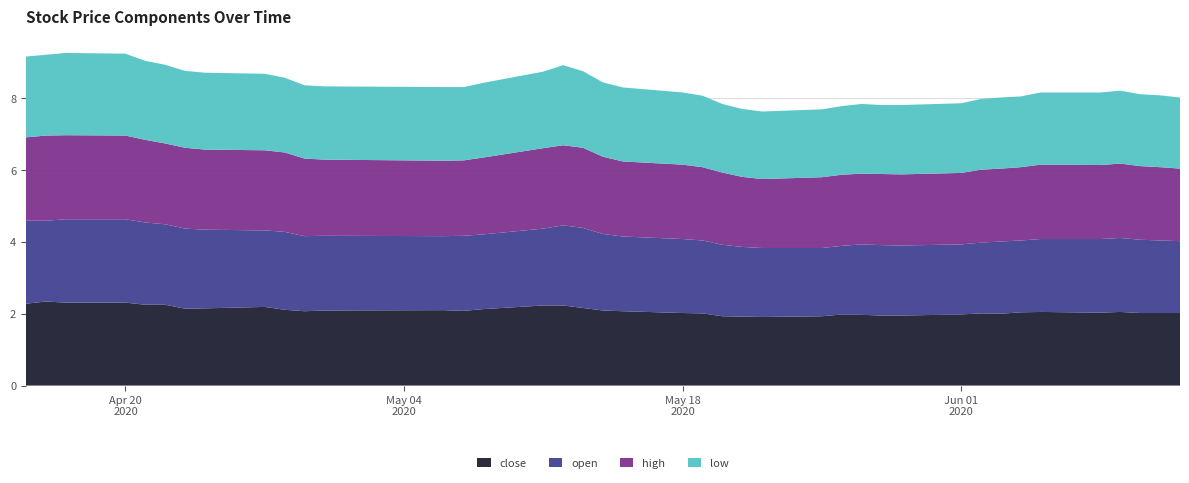

Reading left to right, transcribe all the data shown in this chart.

close: 2020-04-15=2.3	2020-04-16=2.3	2020-04-17=2.3	2020-04-20=2.3	2020-04-21=2.2	2020-04-22=2.2	2020-04-23=2.1	2020-04-24=2.1	2020-04-27=2.2	2020-04-28=2.1	2020-04-29=2.1	2020-04-30=2.1	2020-05-06=2.1	2020-05-07=2.1	2020-05-08=2.1	2020-05-11=2.2	2020-05-12=2.2	2020-05-13=2.2	2020-05-14=2.1	2020-05-15=2.1	2020-05-18=2.0	2020-05-19=2.0	2020-05-20=1.9	2020-05-21=1.9	2020-05-22=1.9	2020-05-25=1.9	2020-05-26=2.0	2020-05-27=2.0	2020-05-28=1.9	2020-05-29=1.9	2020-06-01=2.0	2020-06-02=2.0	2020-06-03=2.0	2020-06-04=2.0	2020-06-05=2.0	2020-06-08=2.0	2020-06-09=2.0	2020-06-10=2.0	2020-06-11=2.0	2020-06-12=2.0
open: 2020-04-15=2.3	2020-04-16=2.2	2020-04-17=2.3	2020-04-20=2.3	2020-04-21=2.3	2020-04-22=2.2	2020-04-23=2.2	2020-04-24=2.2	2020-04-27=2.1	2020-04-28=2.2	2020-04-29=2.1	2020-04-30=2.1	2020-05-06=2.1	2020-05-07=2.1	2020-05-08=2.1	2020-05-11=2.1	2020-05-12=2.2	2020-05-13=2.2	2020-05-14=2.1	2020-05-15=2.1	2020-05-18=2.1	2020-05-19=2.0	2020-05-20=2.0	2020-05-21=1.9	2020-05-22=1.9	2020-05-25=1.9	2020-05-26=1.9	2020-05-27=2.0	2020-05-28=2.0	2020-05-29=1.9	2020-06-01=1.9	2020-06-02=2.0	2020-06-03=2.0	2020-06-04=2.0	2020-06-05=2.0	2020-06-08=2.0	2020-06-09=2.1	2020-06-10=2.0	2020-06-11=2.0	2020-06-12=2.0
high: 2020-04-15=2.3	2020-04-16=2.4	2020-04-17=2.3	2020-04-20=2.3	2020-04-21=2.3	2020-04-22=2.2	2020-04-23=2.2	2020-04-24=2.2	2020-04-27=2.2	2020-04-28=2.2	2020-04-29=2.2	2020-04-30=2.1	2020-05-06=2.1	2020-05-07=2.1	2020-05-08=2.1	2020-05-11=2.2	2020-05-12=2.2	2020-05-13=2.2	2020-05-14=2.1	2020-05-15=2.1	2020-05-18=2.1	2020-05-19=2.0	2020-05-20=2.0	2020-05-21=1.9	2020-05-22=1.9	2020-05-25=2.0	2020-05-26=2.0	2020-05-27=2.0	2020-05-28=2.0	2020-05-29=2.0	2020-06-01=2.0	2020-06-02=2.0	2020-06-03=2.0	2020-06-04=2.0	2020-06-05=2.1	2020-06-08=2.1	2020-06-09=2.1	2020-06-10=2.0	2020-06-11=2.0	2020-06-12=2.0
low: 2020-04-15=2.2	2020-04-16=2.2	2020-04-17=2.3	2020-04-20=2.3	2020-04-21=2.2	2020-04-22=2.2	2020-04-23=2.1	2020-04-24=2.1	2020-04-27=2.1	2020-04-28=2.1	2020-04-29=2.0	2020-04-30=2.0	2020-05-06=2.0	2020-05-07=2.0	2020-05-08=2.1	2020-05-11=2.1	2020-05-12=2.2	2020-05-13=2.1	2020-05-14=2.1	2020-05-15=2.1	2020-05-18=2.0	2020-05-19=2.0	2020-05-20=1.9	2020-05-21=1.9	2020-05-22=1.9	2020-05-25=1.9	2020-05-26=1.9	2020-05-27=1.9	2020-05-28=1.9	2020-05-29=1.9	2020-06-01=1.9	2020-06-02=2.0	2020-06-03=2.0	2020-06-04=2.0	2020-06-05=2.0	2020-06-08=2.0	2020-06-09=2.0	2020-06-10=2.0	2020-06-11=2.0	2020-06-12=2.0